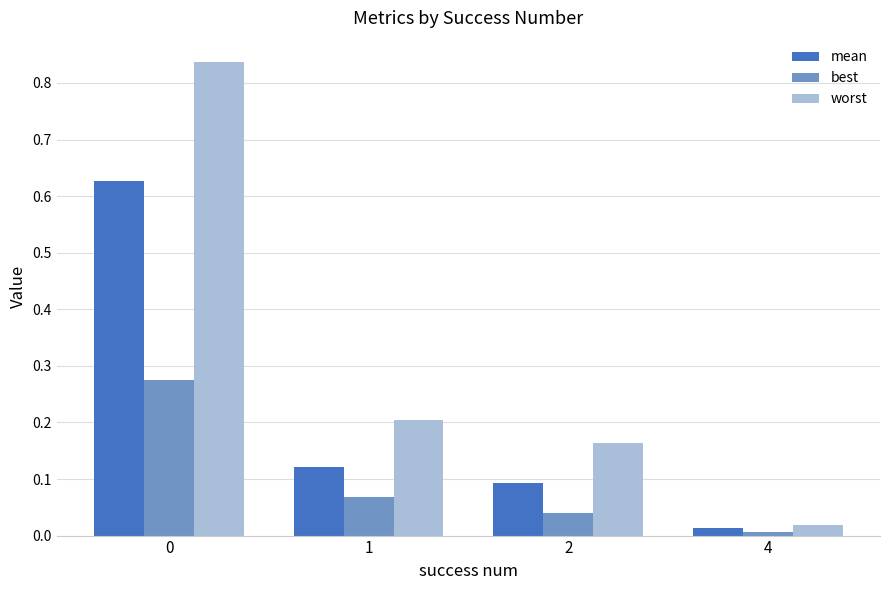

Are the bars horizontal?

No